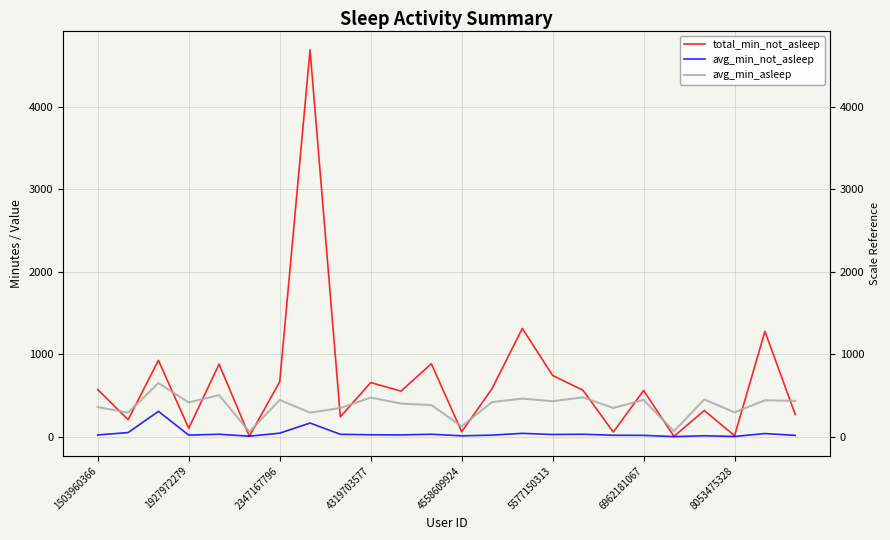

What is the difference between the maximum and minimum values in the avg_min_asleep series?

591.0